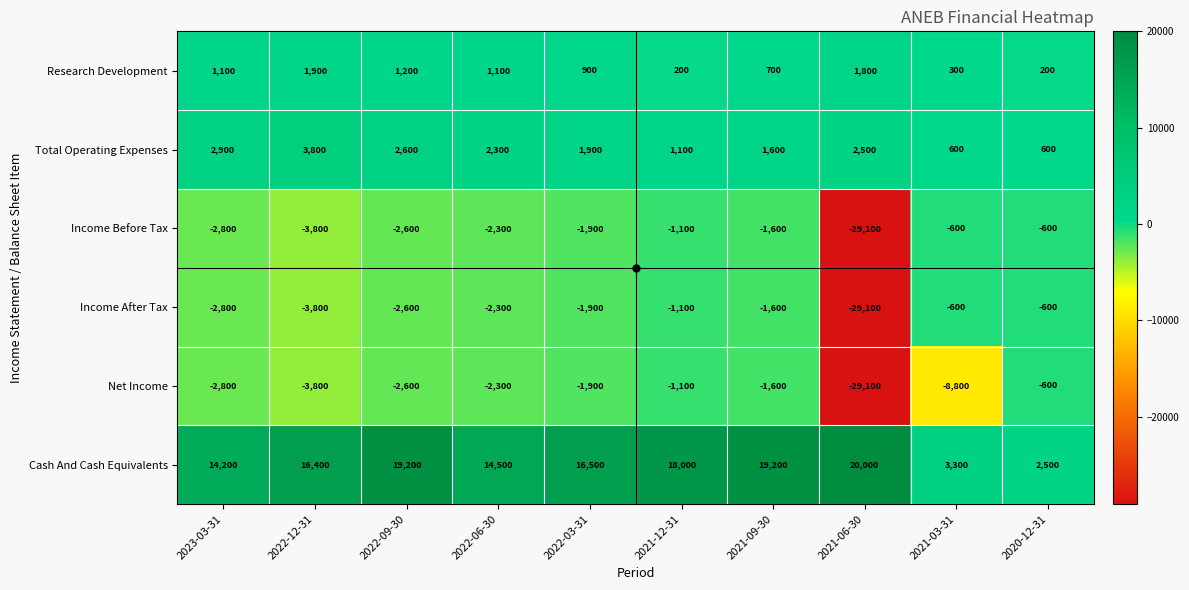

What is the average value of the Net Income series?

-5460